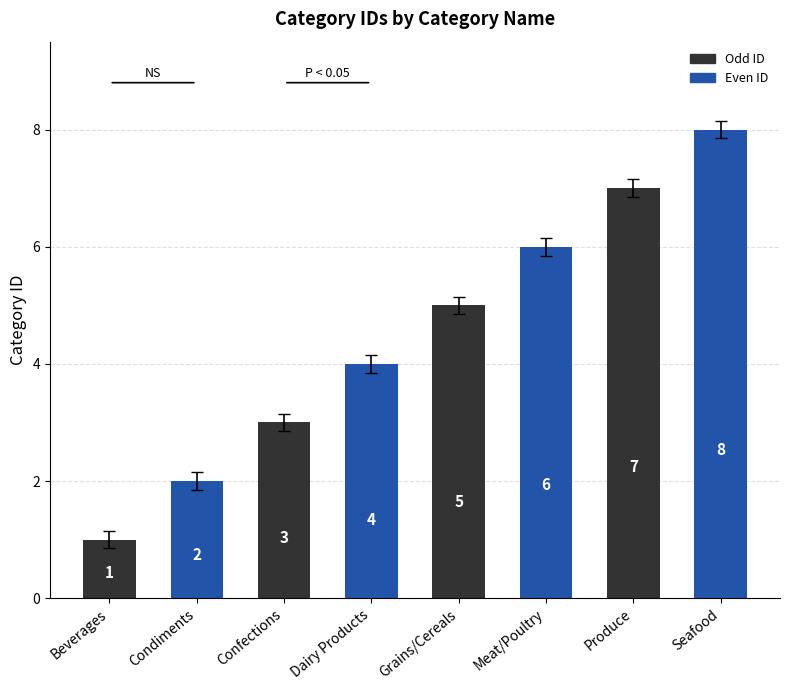

Which category has the lowest value across all series?

Beverages